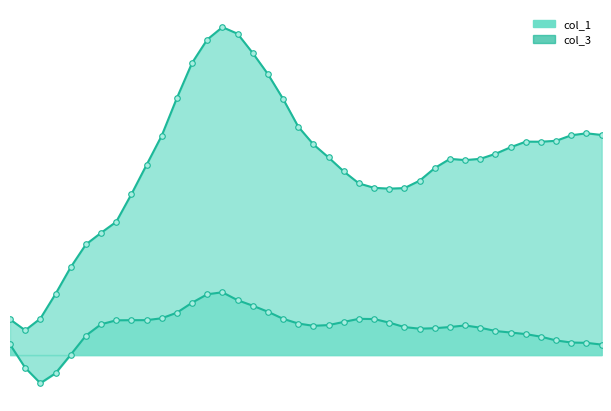

True or false: col_3_line and col_1_line intersect in this chart.

False